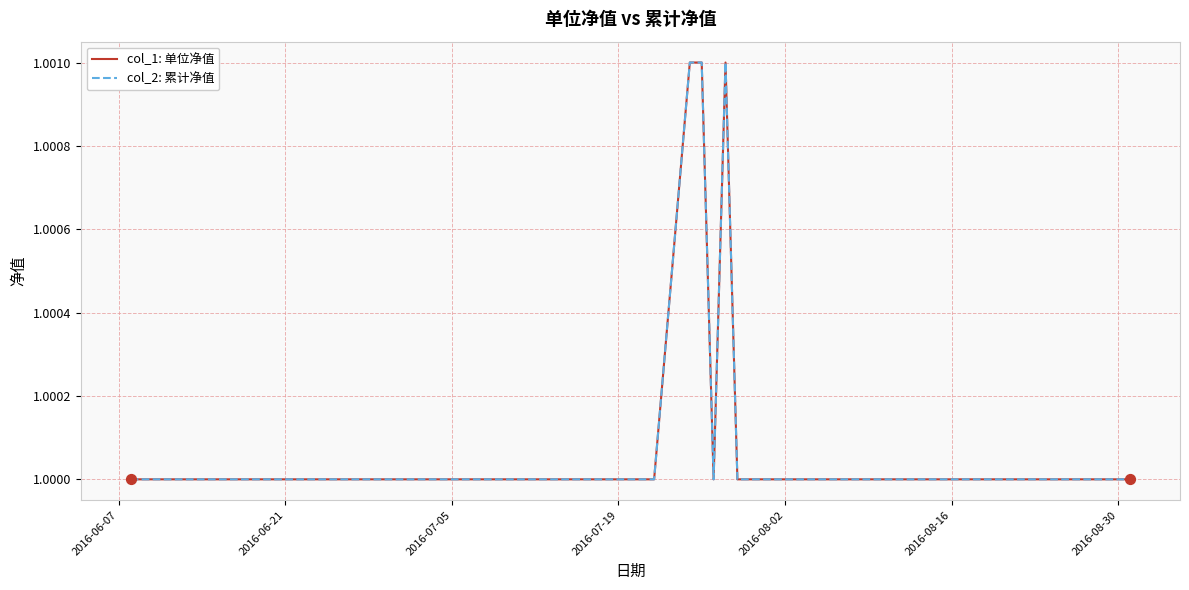

Is this an area chart (filled region under the line)?

No